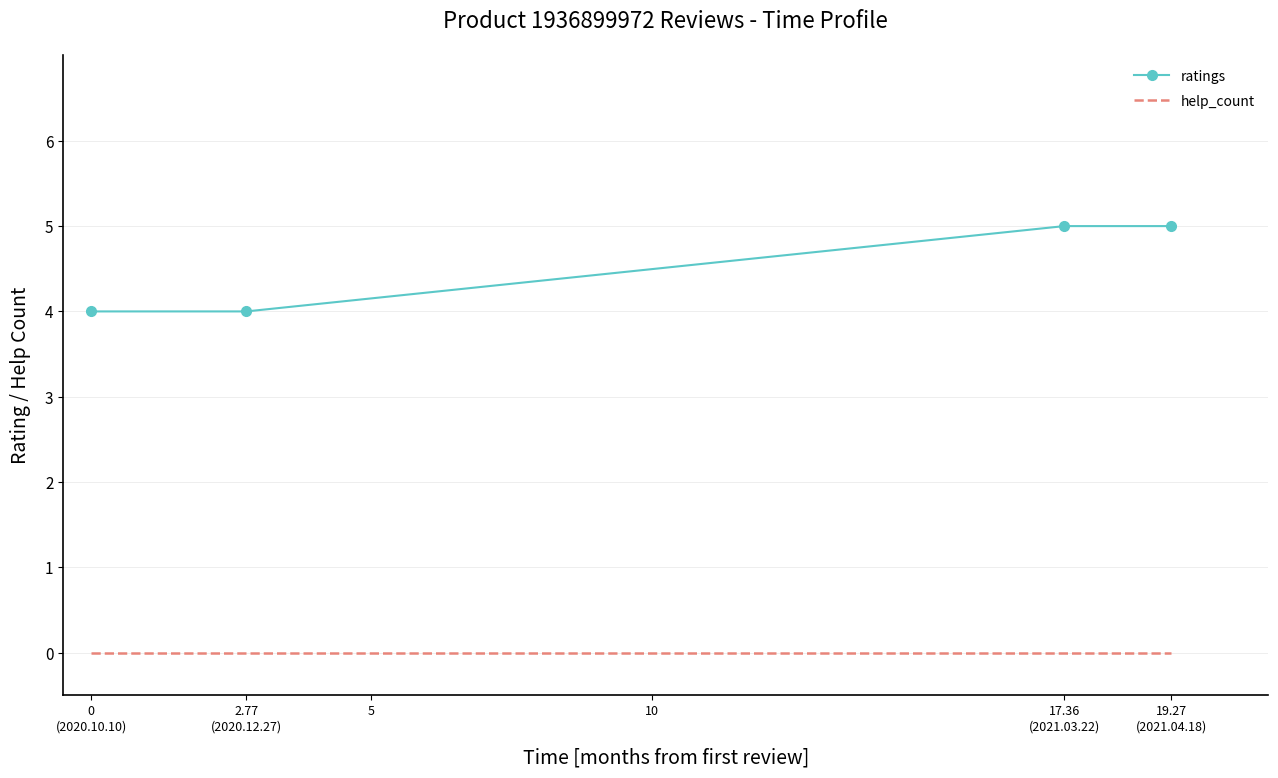

The ratings series shows 6 at 2.77
(2020.12.27). True or false?

False